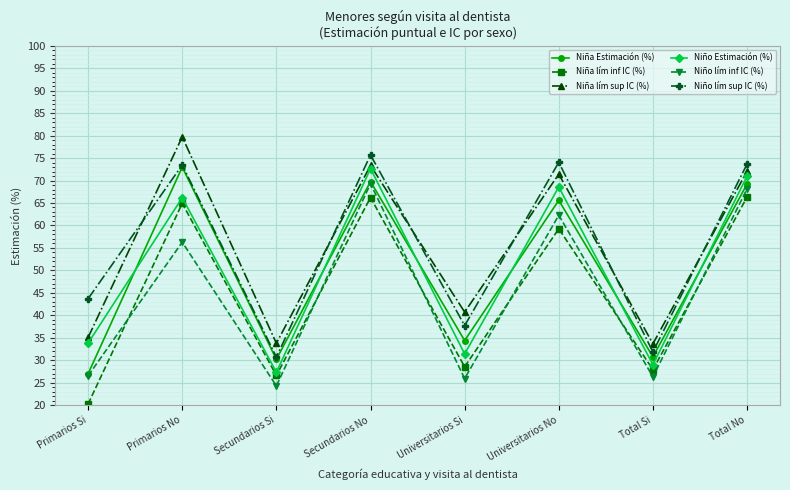

What is the average value of the Niño Estimación (%) series?

50.0